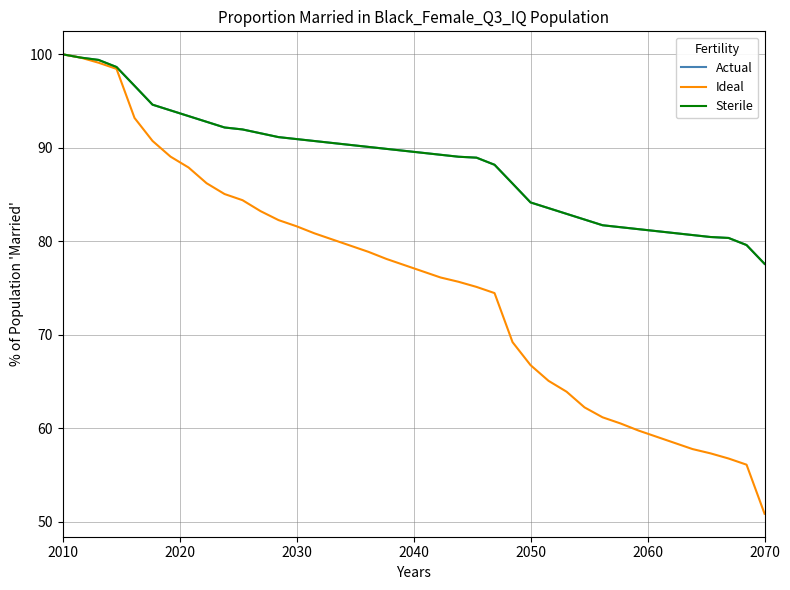

Which series has the largest range (max minus min)?

Ideal